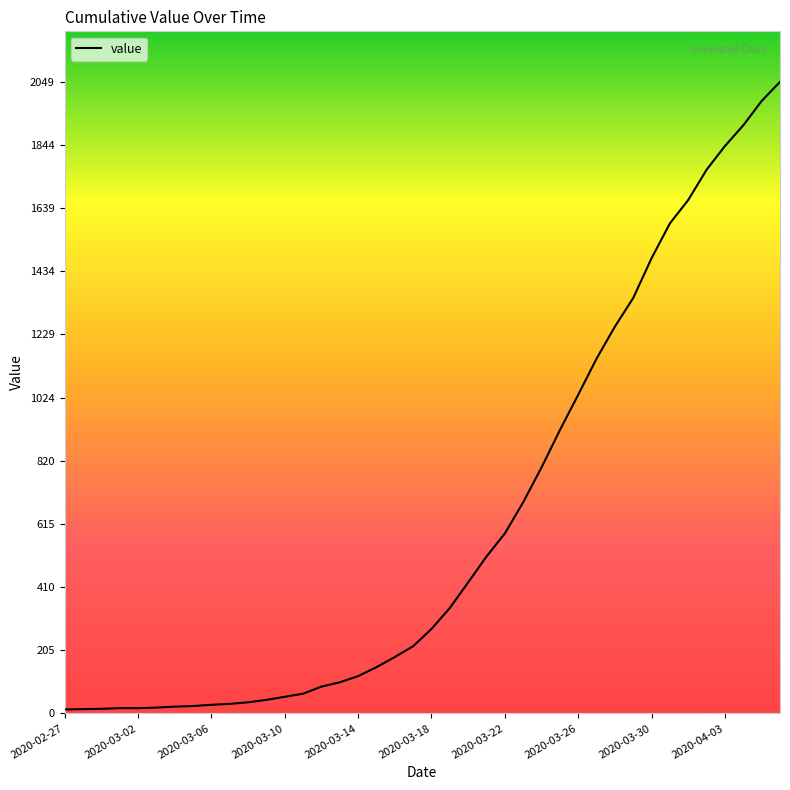

What is the greatest value displayed?

2049